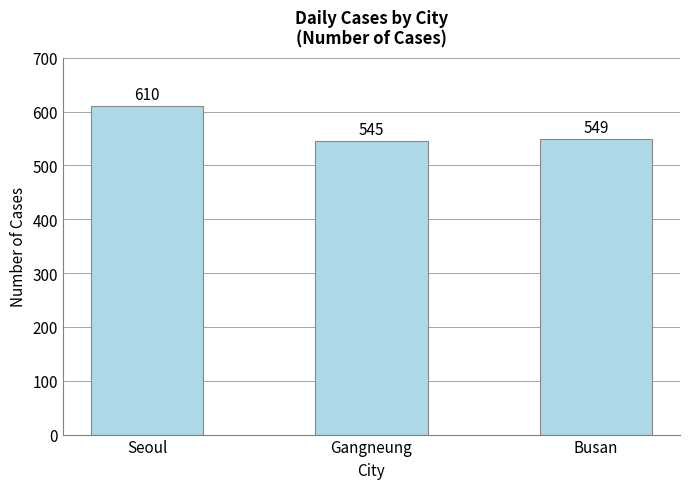

Reading left to right, extract all data points from this chart.

Seoul=610	Gangneung=545	Busan=549